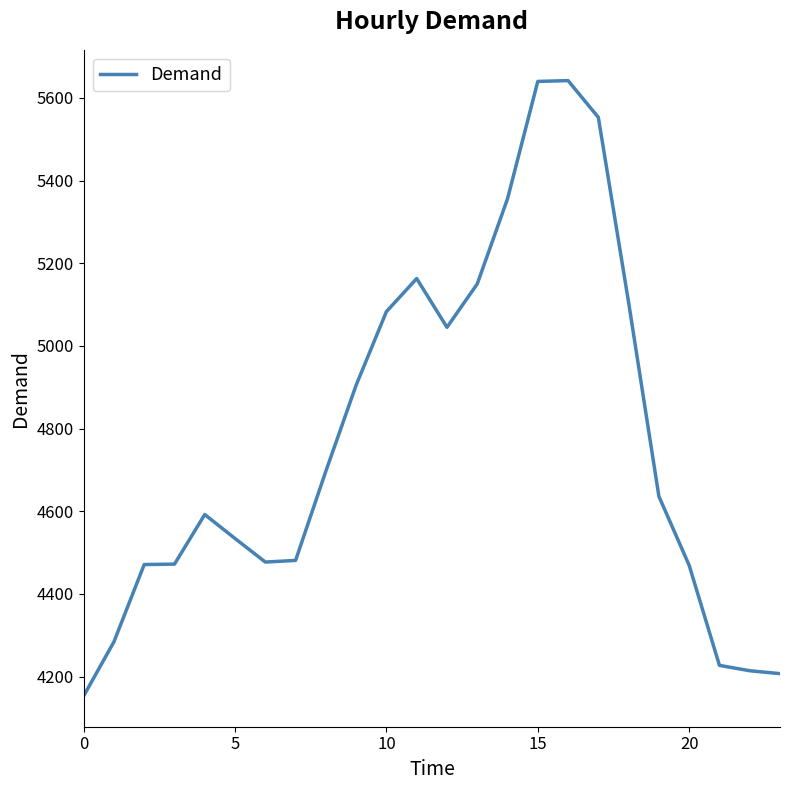

What is the maximum value shown in the chart?

5642